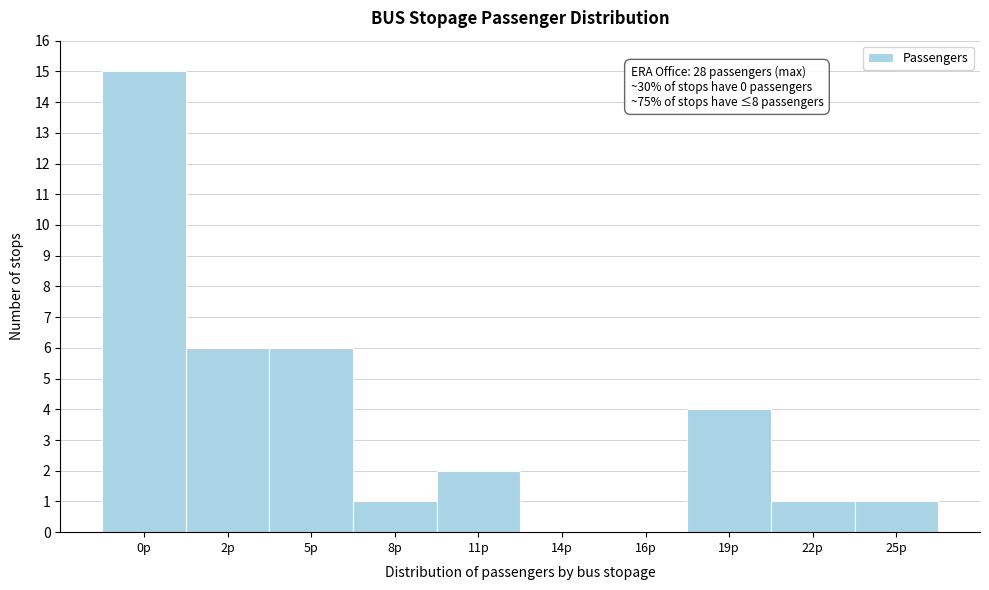

Reading left to right, what are all the values shown in this chart?

0p=15	2p=6	5p=6	8p=1	11p=2	14p=0	16p=0	19p=4	22p=1	25p=1